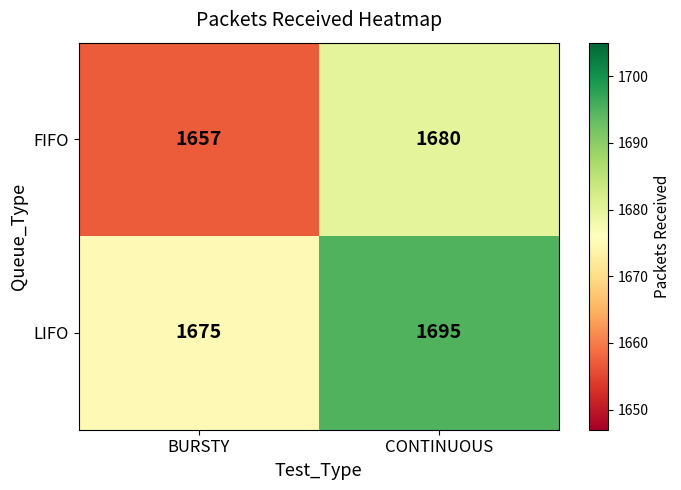

How many values in the FIFO series are below 1680?

1